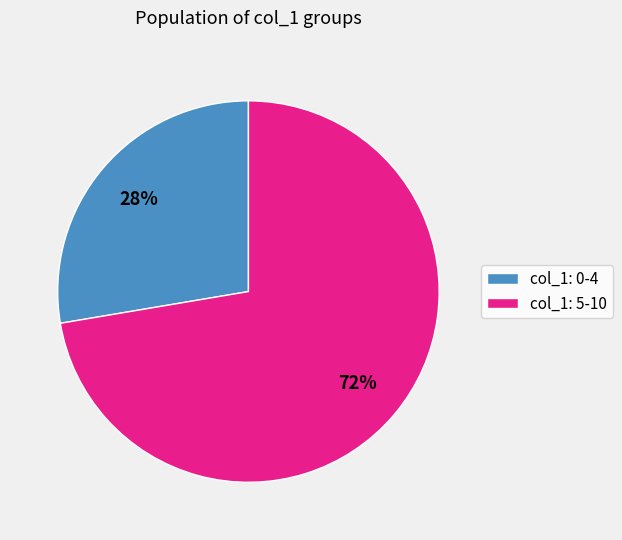

How many segments does this pie chart have?

2